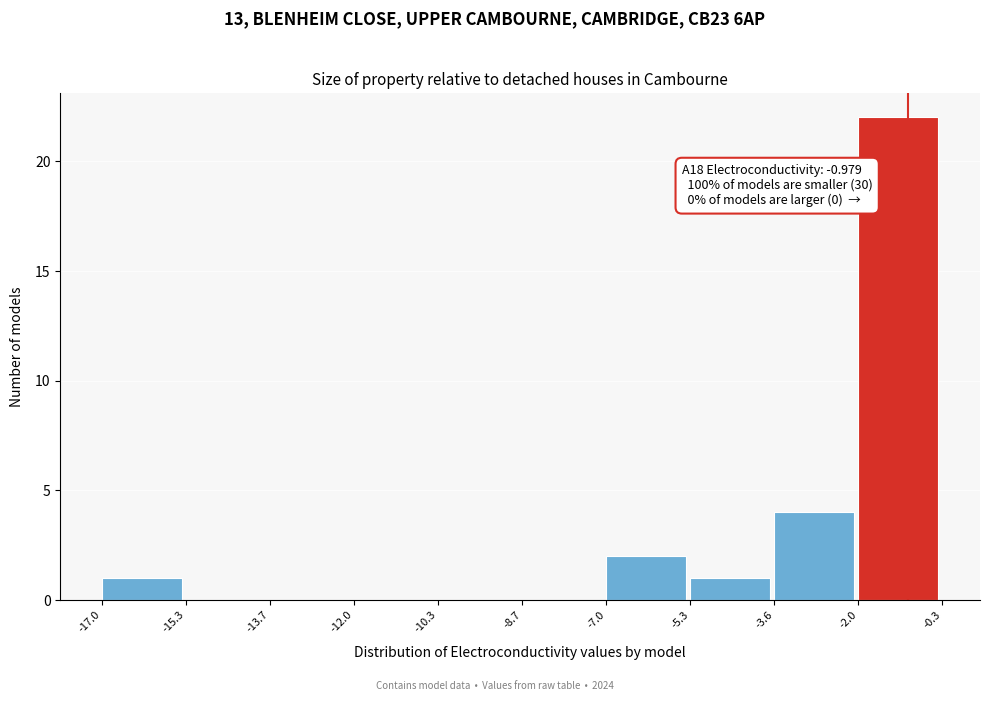

Over which range of the x-axis is the bar tallest?

-2.0 to -0.3